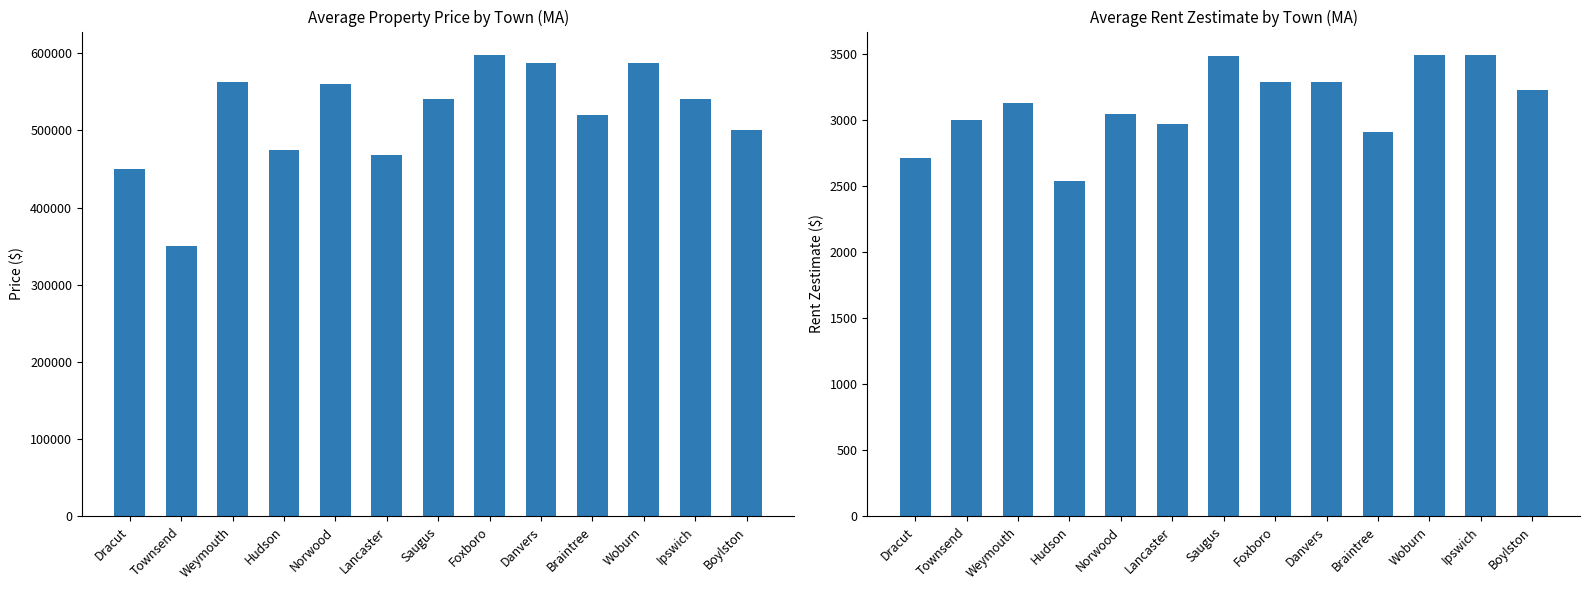

Which category has the highest value across all series?

Foxboro